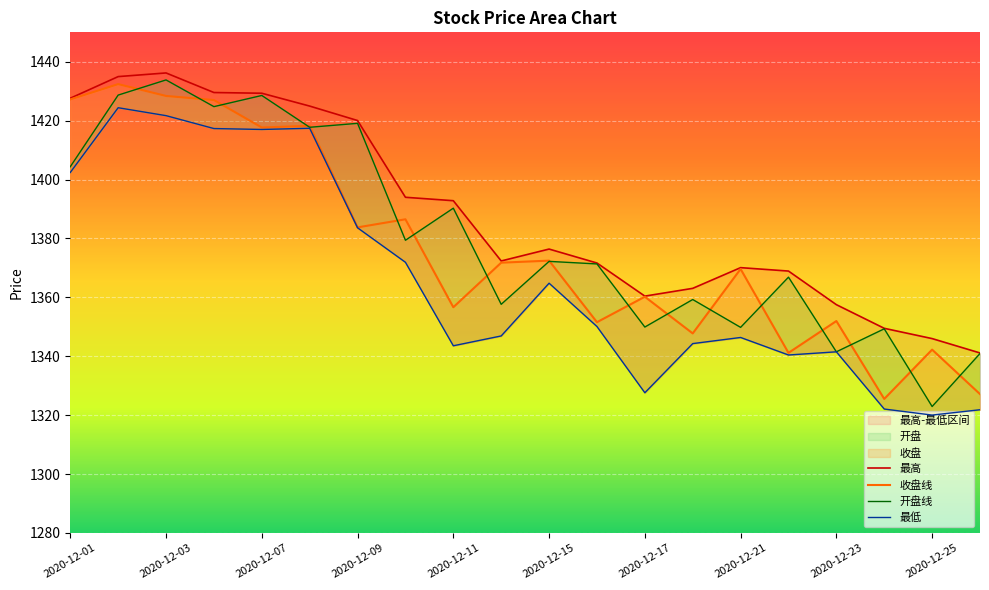

True or false: 最低 and 收盘线 cross at least once.

False